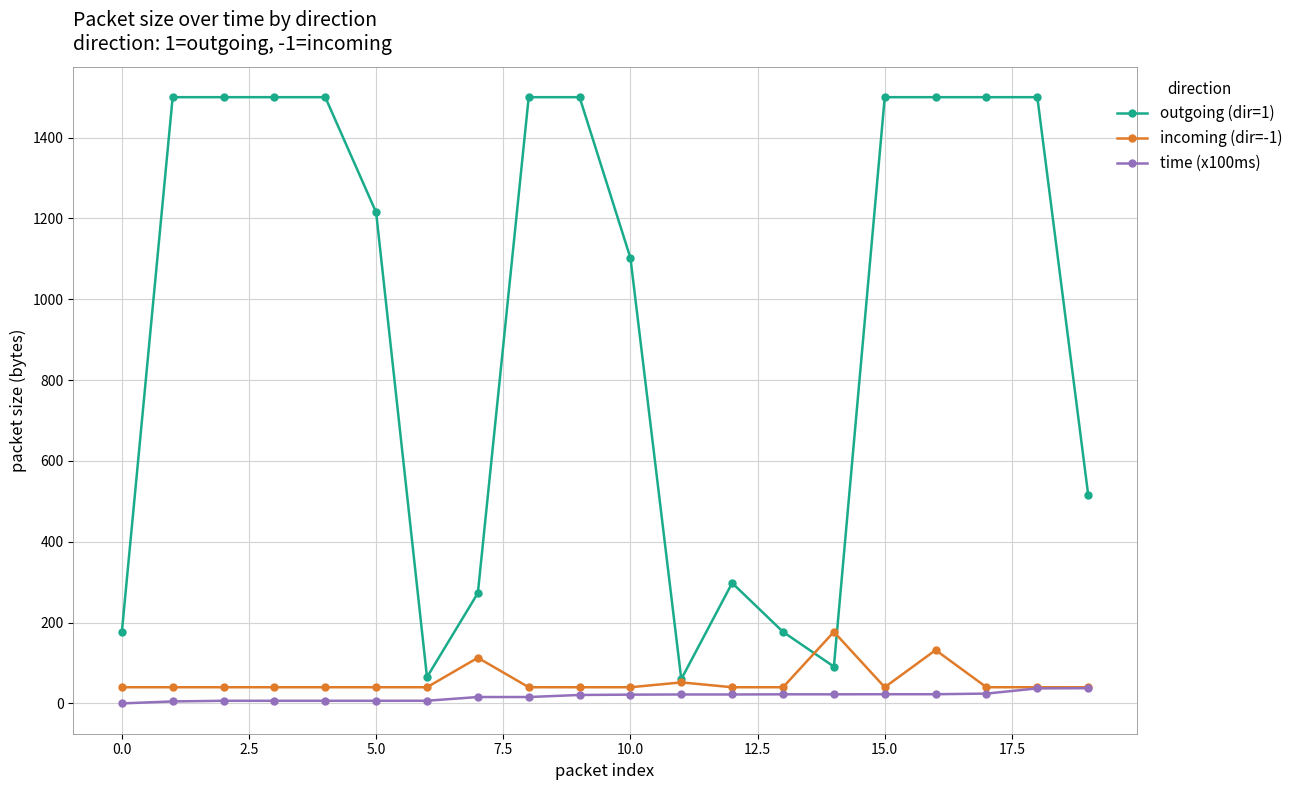

How many distinct data groups are displayed?

3